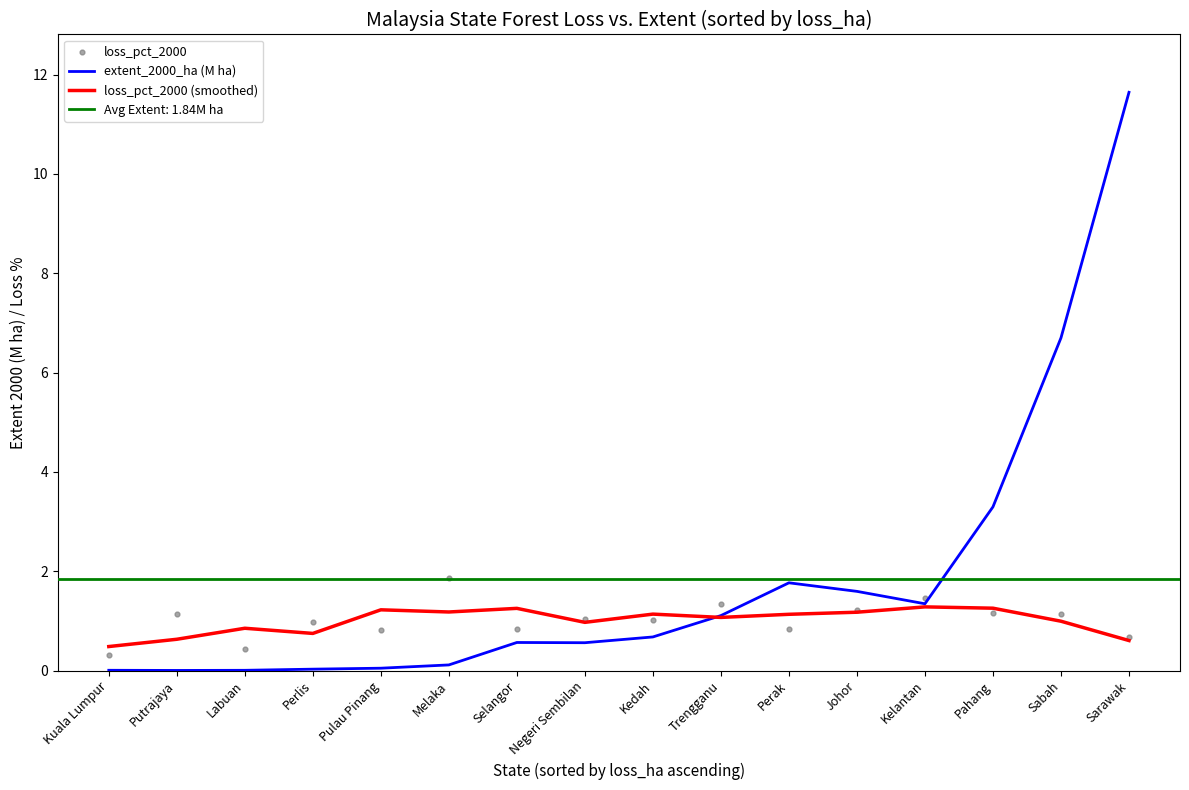

Is the value of loss_pct_2000 at Kelantan greater than the value of loss_pct_2000 (smoothed) at Kelantan?

Yes